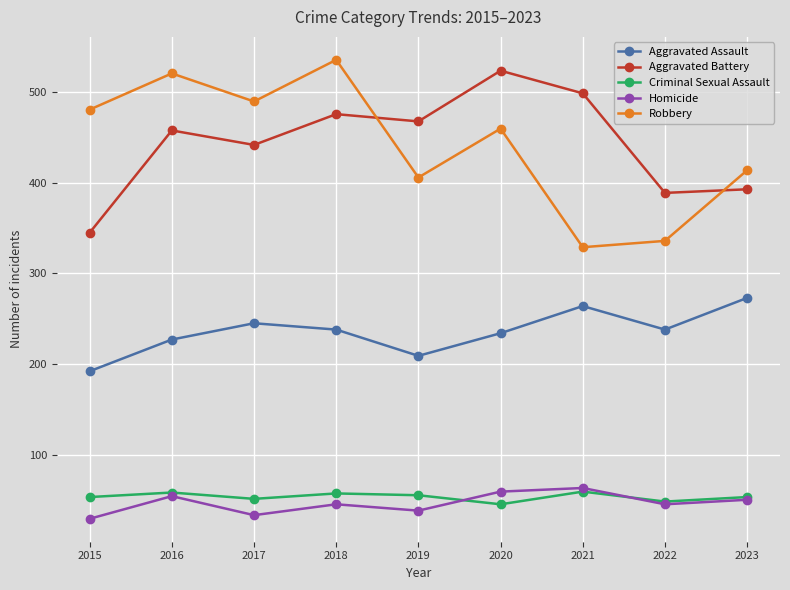

What is the total value across all series at 2019?

1176